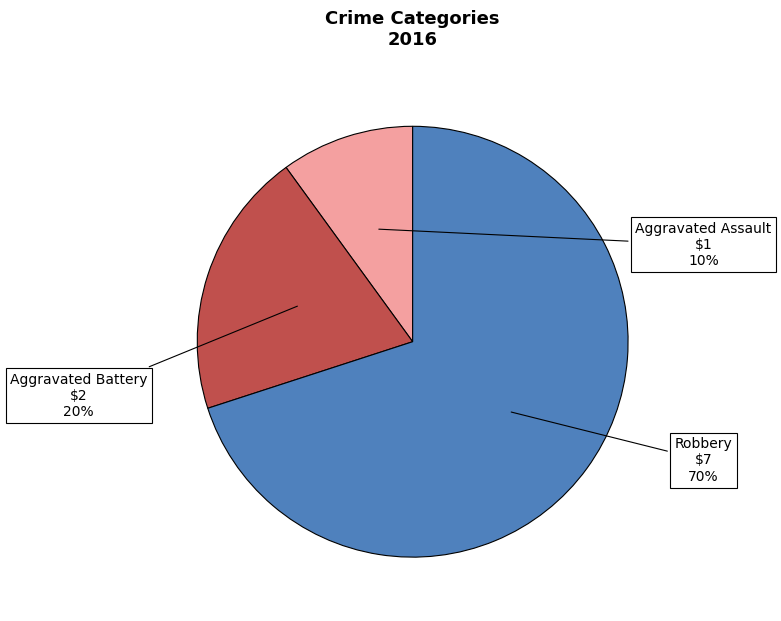

Is it true that Aggravated Battery is 28% of the pie?

False